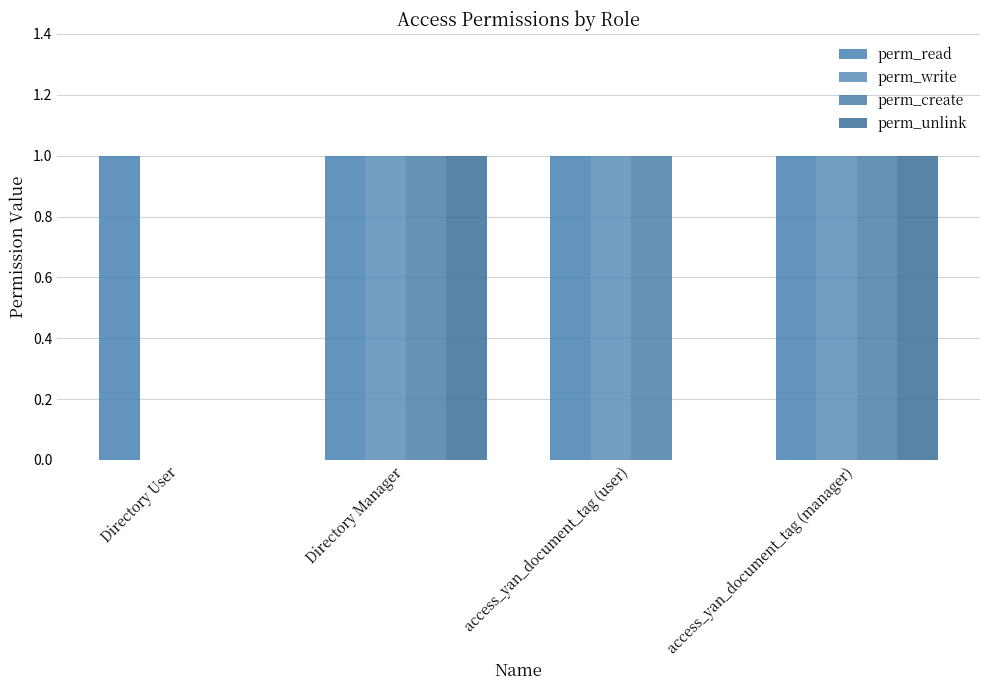

At which category does the chart reach its peak across all series?

Directory User